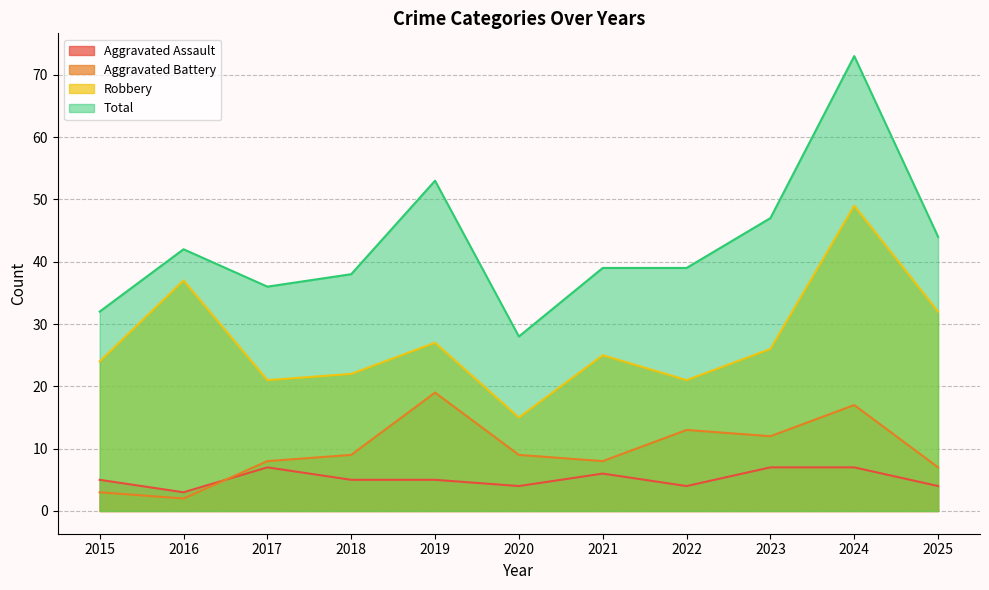

At which category does Total reach its first local valley?

2017